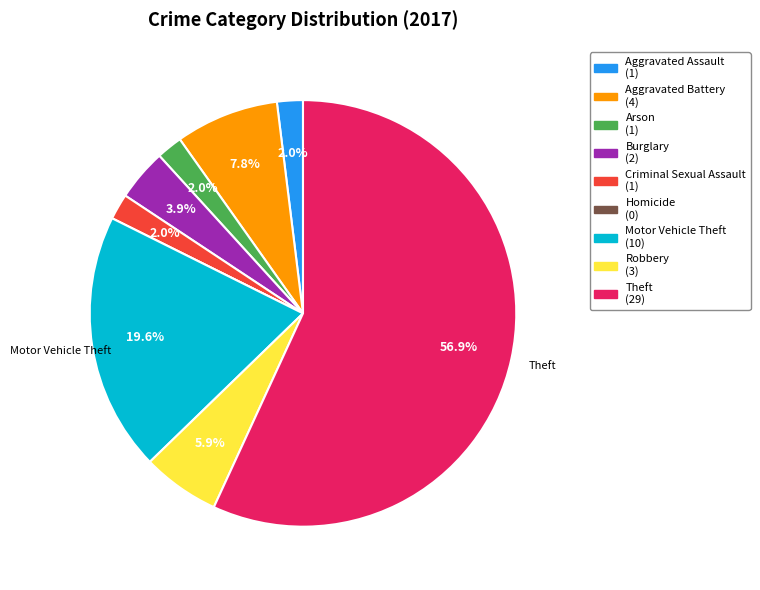

Is there any slice that represents more than half of the pie?

Yes